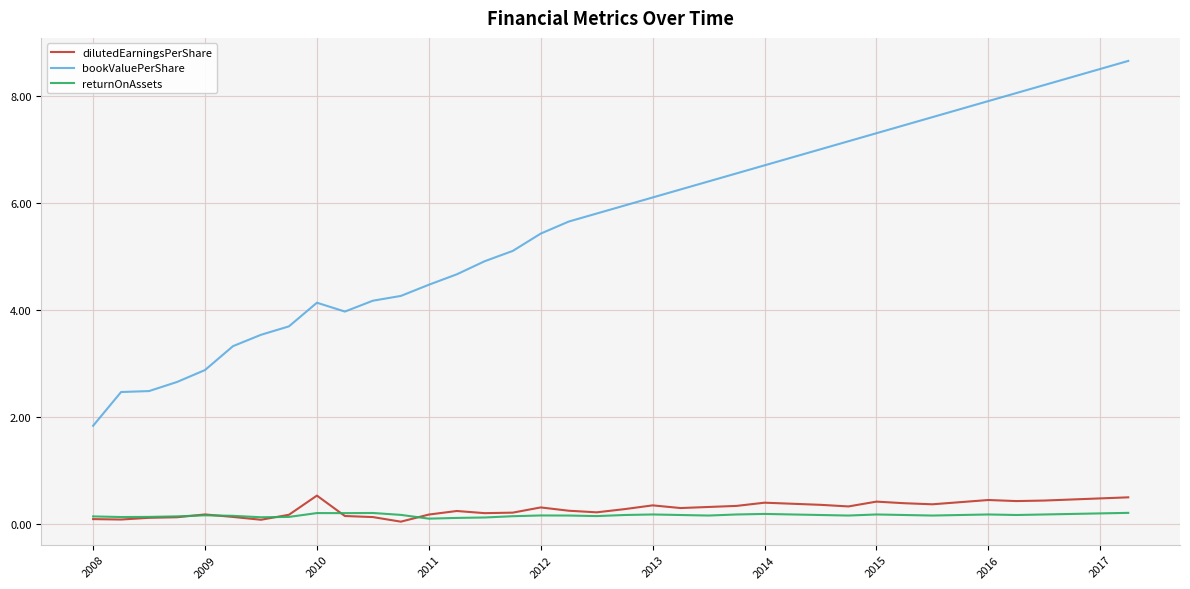

What is the maximum value shown in the chart?

8.7